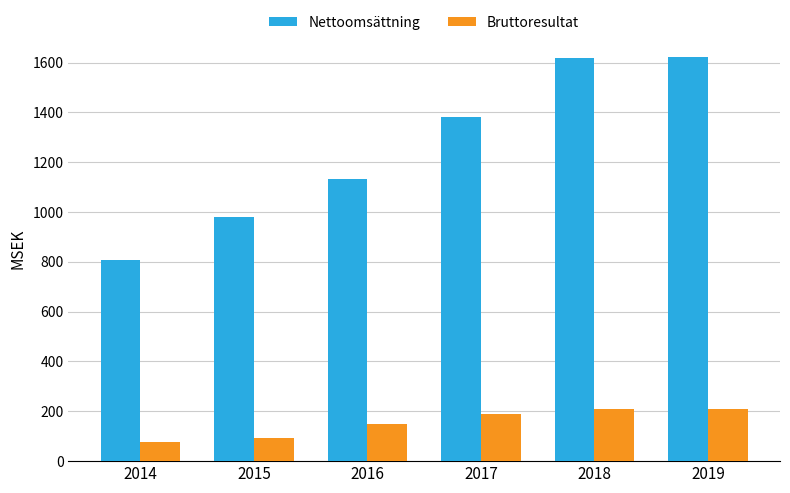

The Nettoomsättning series shows 2316.6 at 2017. True or false?

False